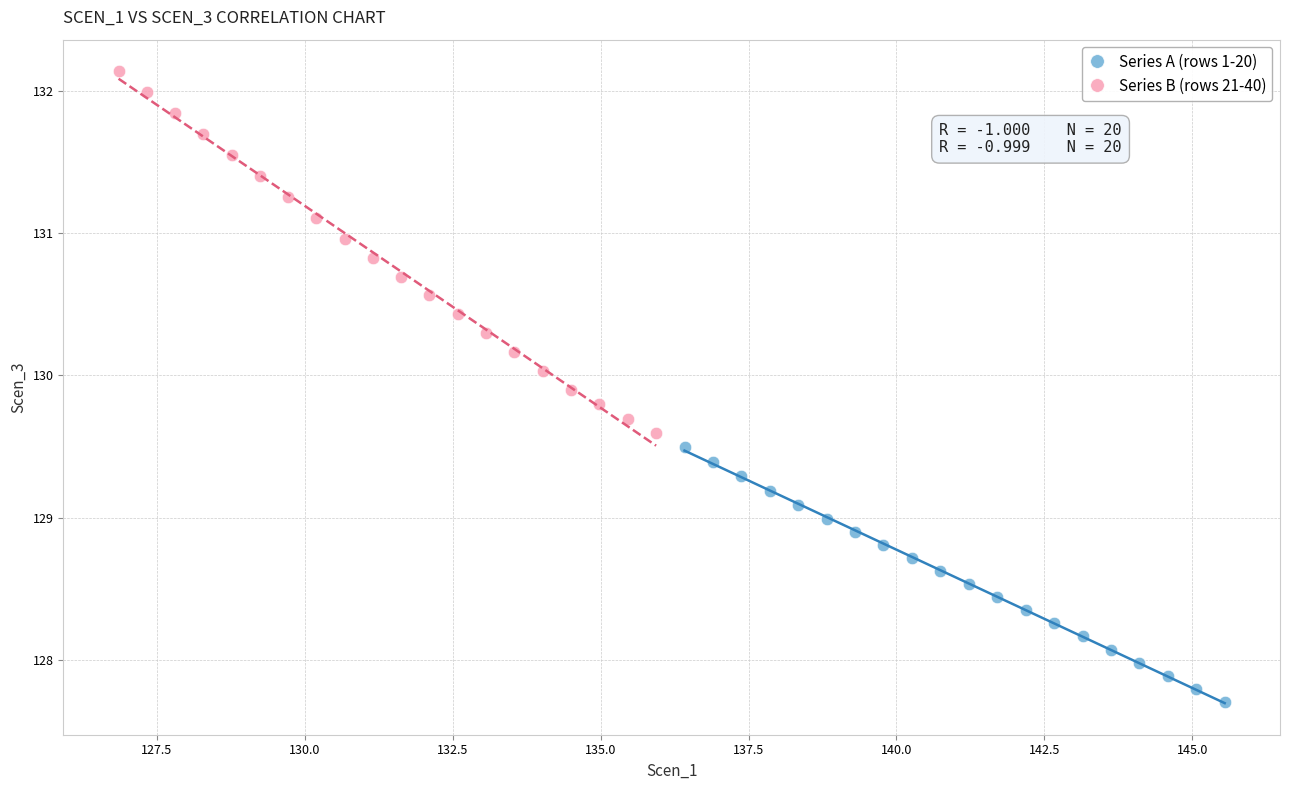

What are all the series names shown in the legend?

Series A (rows 1-20), Series B (rows 21-40)